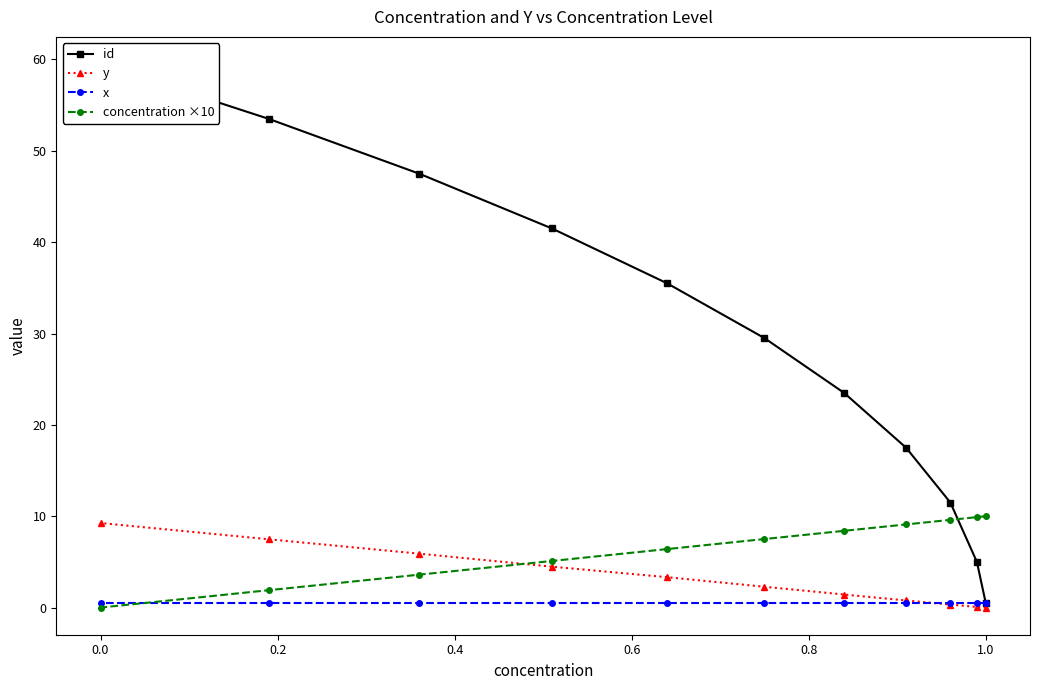

What is the difference between the maximum and minimum values in the concentration ×10 series?

10.0